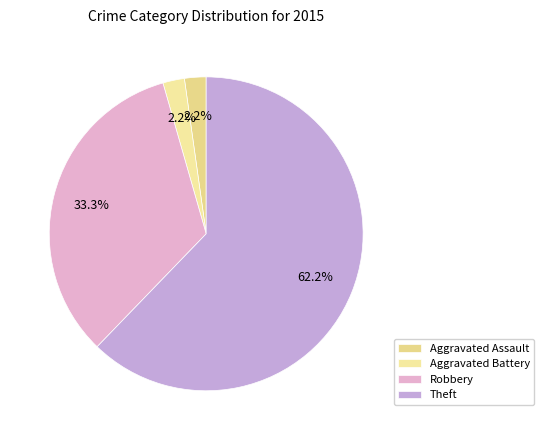

How many segments does this pie chart have?

4